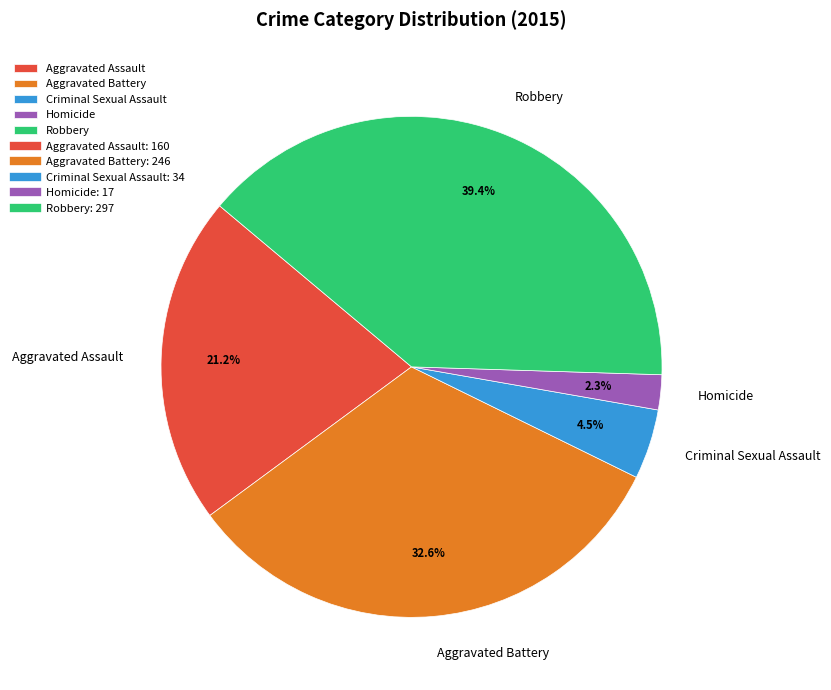

What is the smallest slice in the pie chart?

Homicide